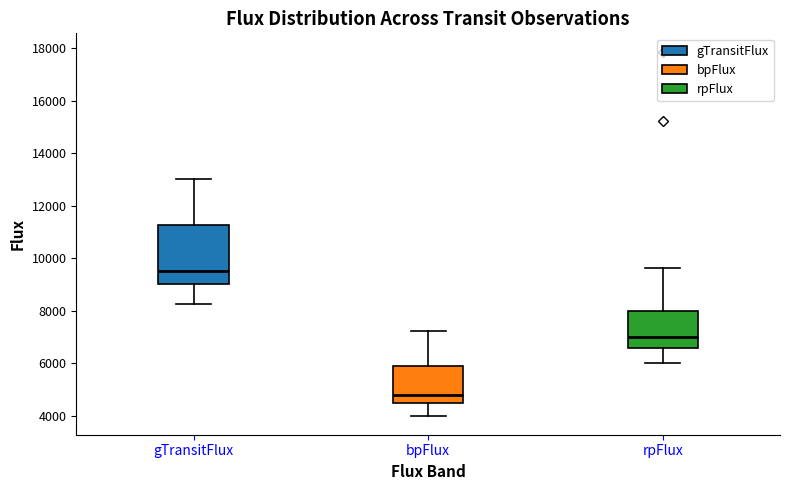

Which box has the lowest median line?

bpFlux